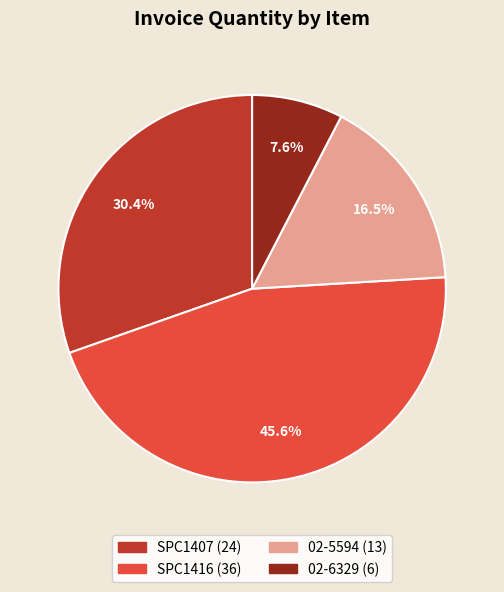

Count the number of slices in the pie.

4